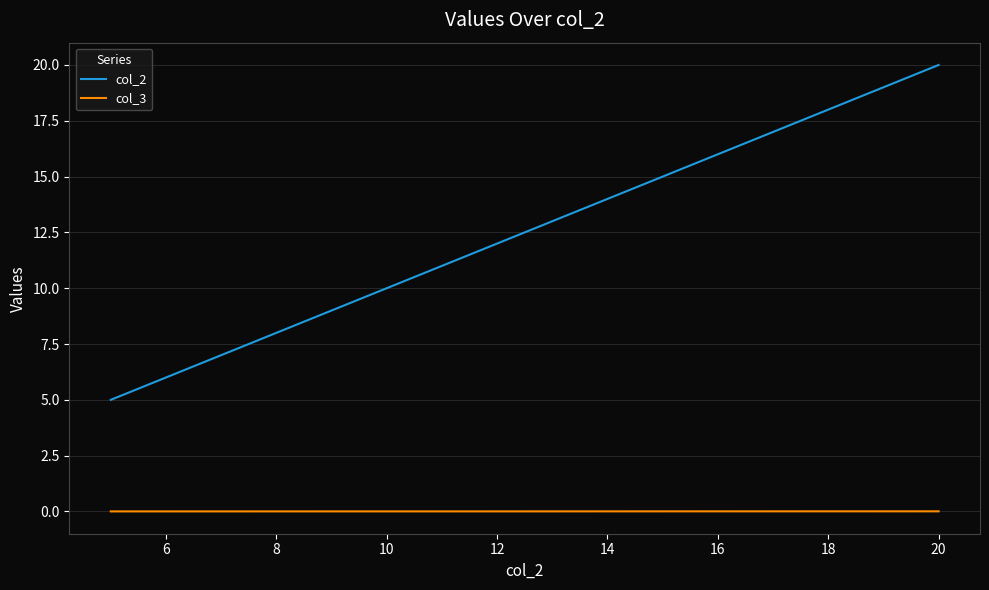

Rank the series by their average value, from highest to lowest.

col_2, col_3